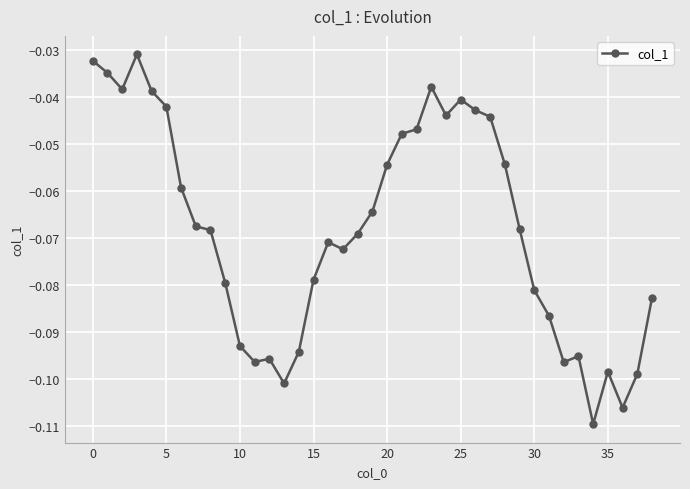

True or false: the data has more than 1 interior local peaks.

True